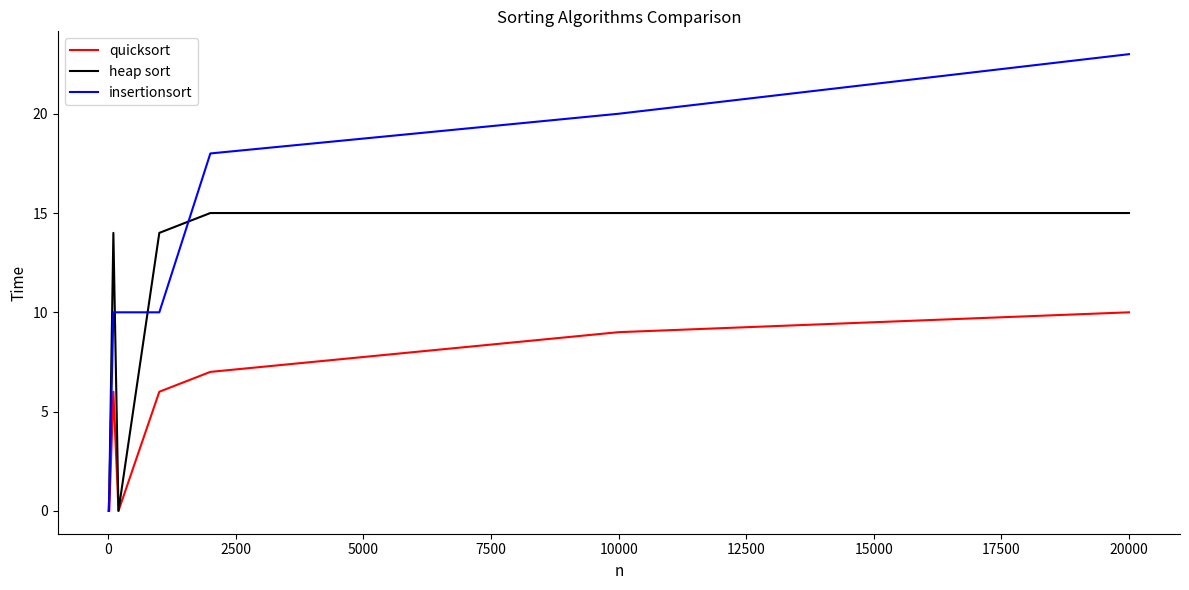

Which series has the widest spread of values?

insertionsort